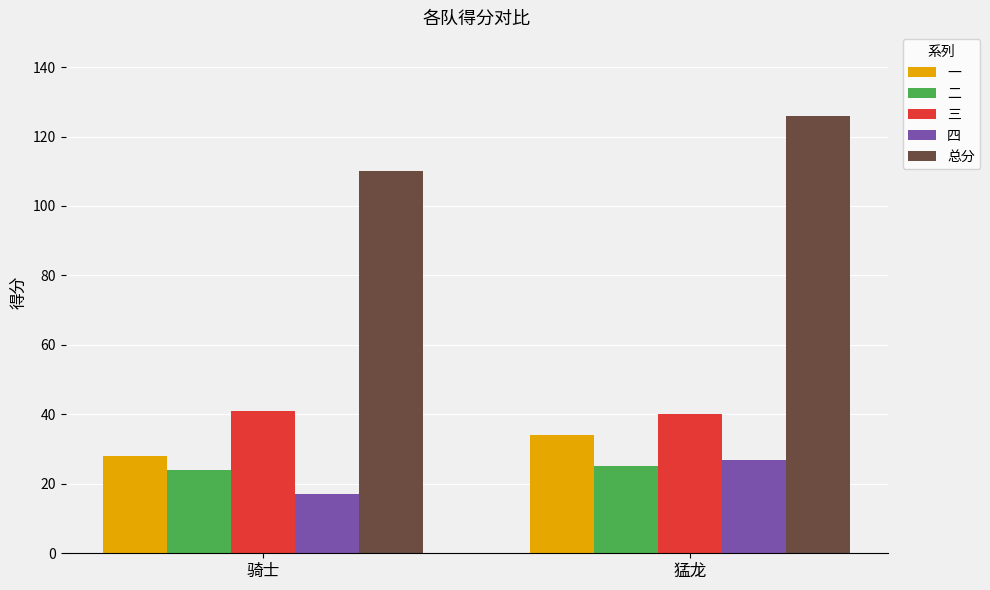

Reading left to right, transcribe all the data shown in this chart.

一: 28	34
二: 24	25
三: 41	40
四: 17	27
总分: 110	126